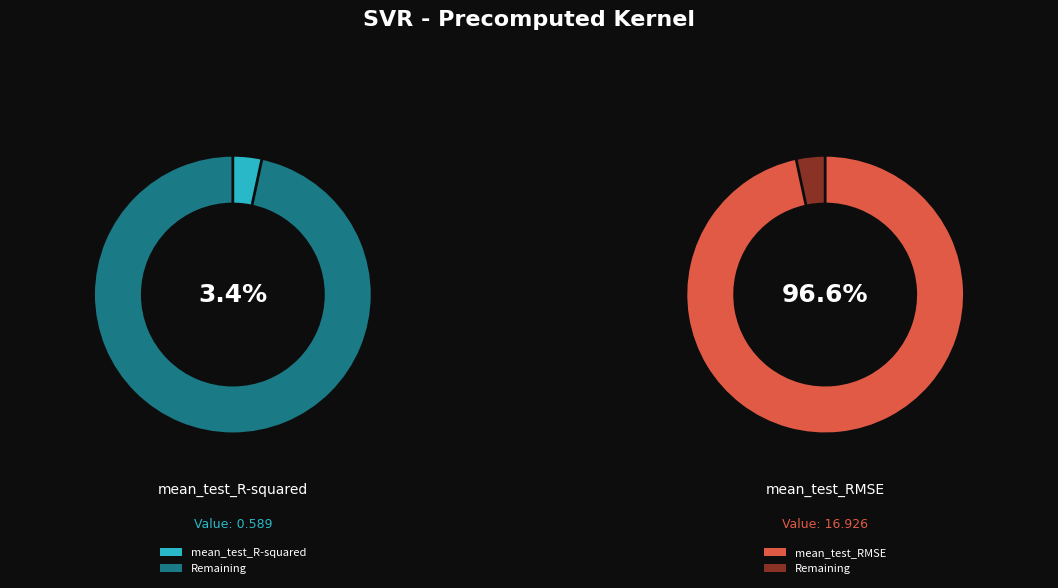

To the nearest percent, what is the difference between the mean_test_RMSE and mean_test_R-squared slice percentages?

93%